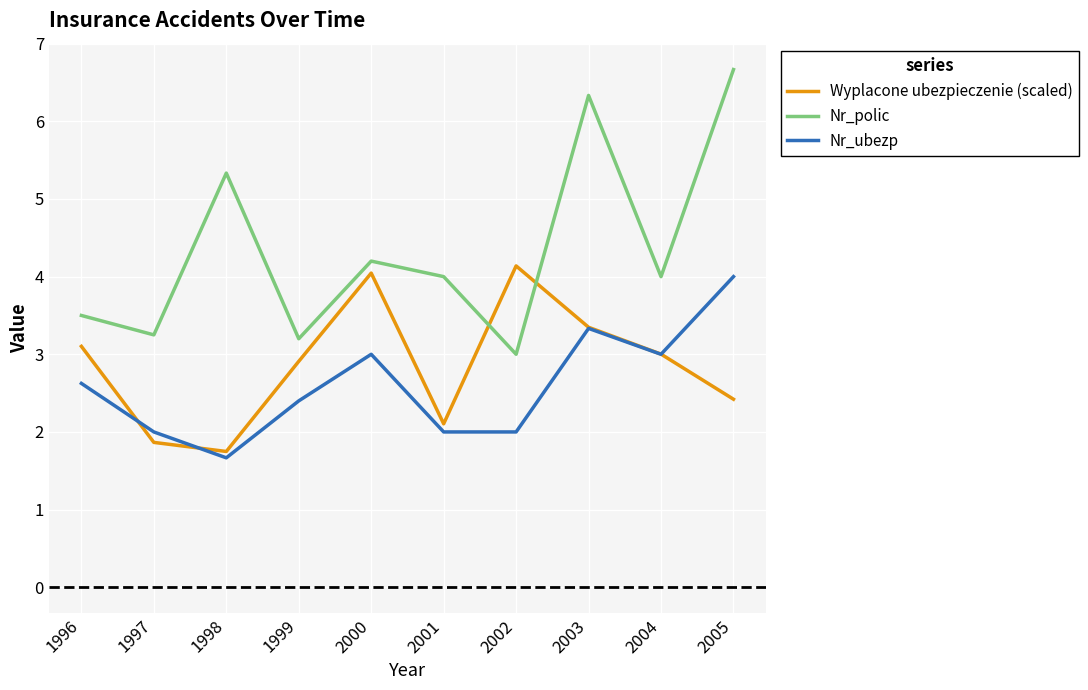

Is it true that Wyplacone ubezpieczenie (scaled) equals 2.8 at 2002?

False